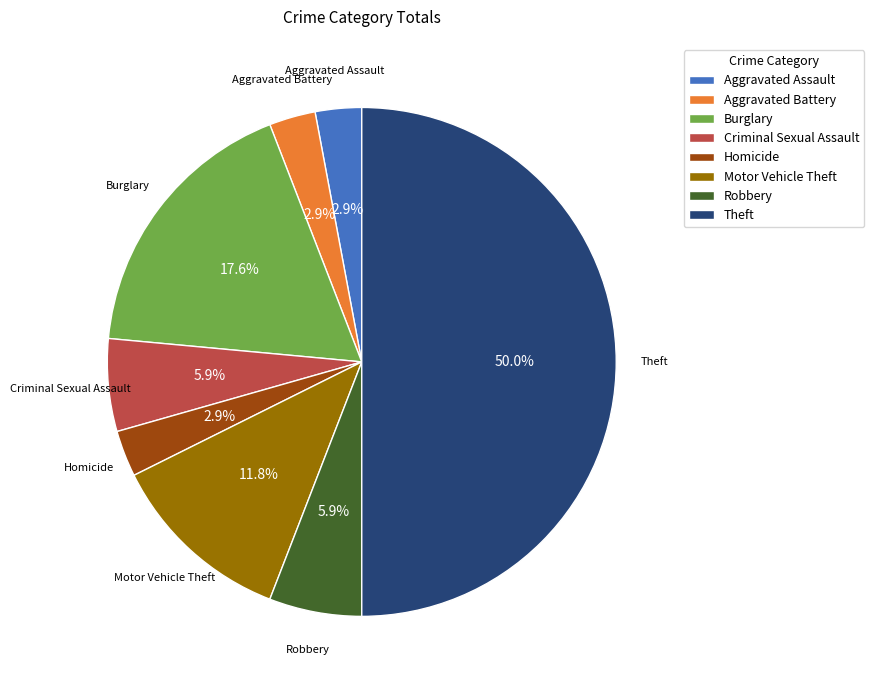

Count the number of slices in the pie.

8